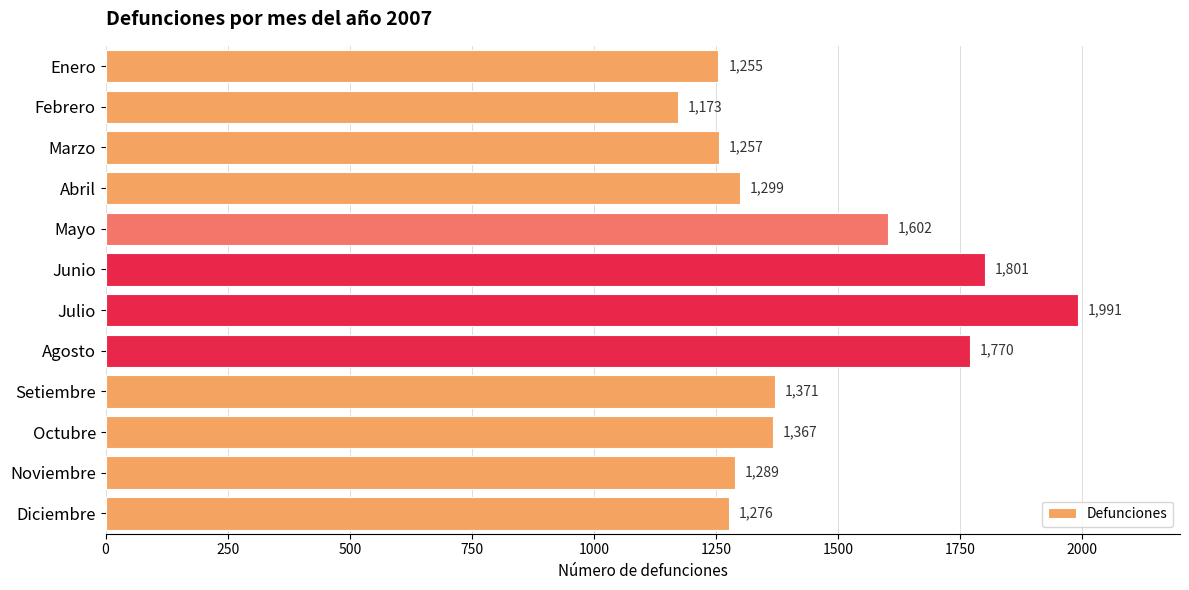

Count the number of data series in this chart.

1